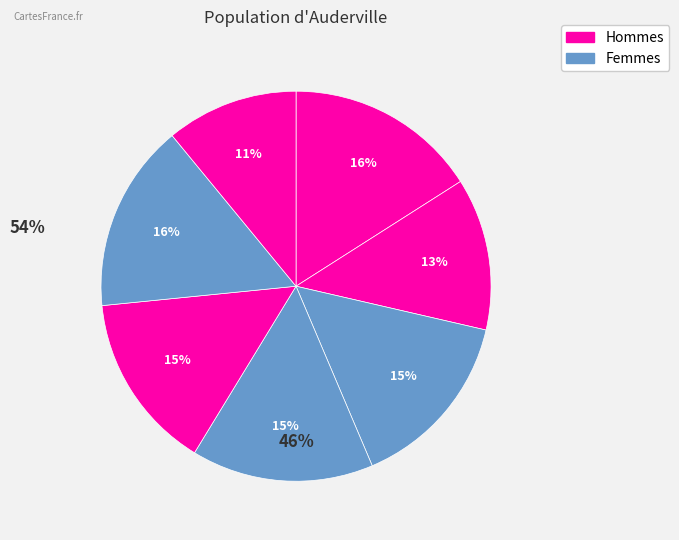

How many slices are in this pie chart?

7